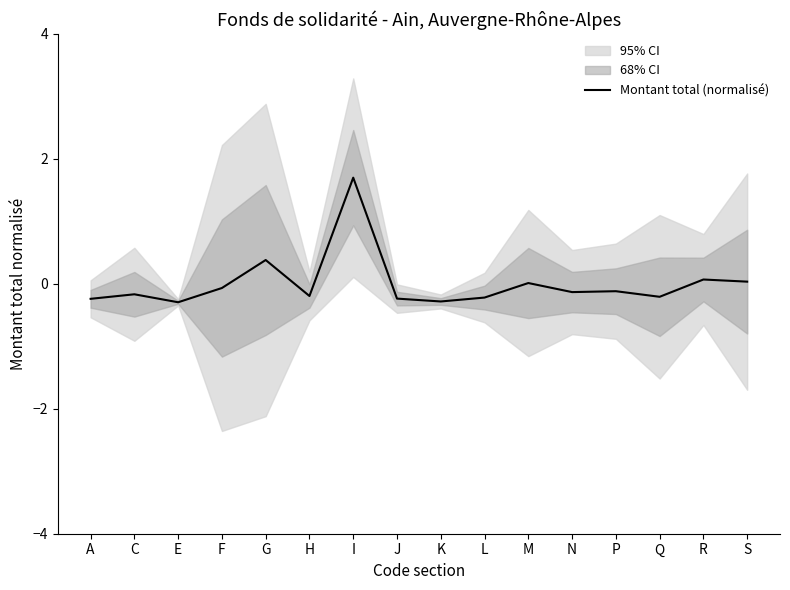

What is the smallest value displayed?

-0.3